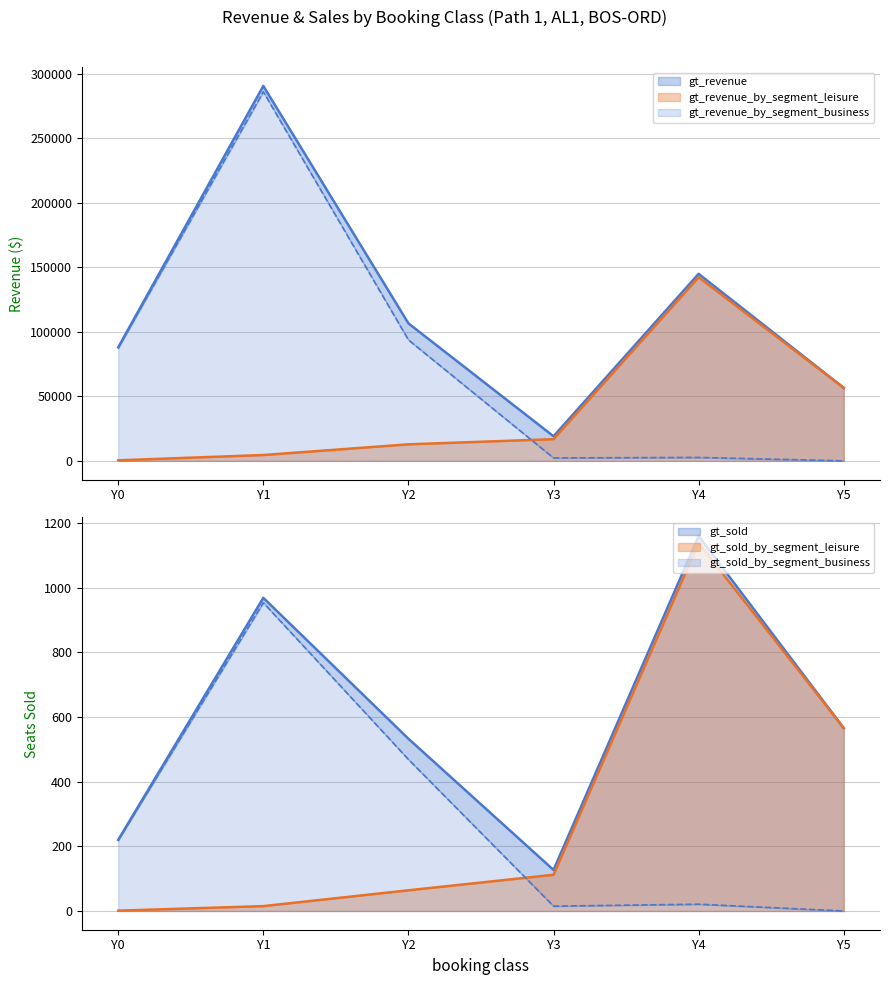

Is the value of gt_sold_by_segment_leisure at Y3 greater than the value of gt_revenue_by_segment_business at Y3?

No